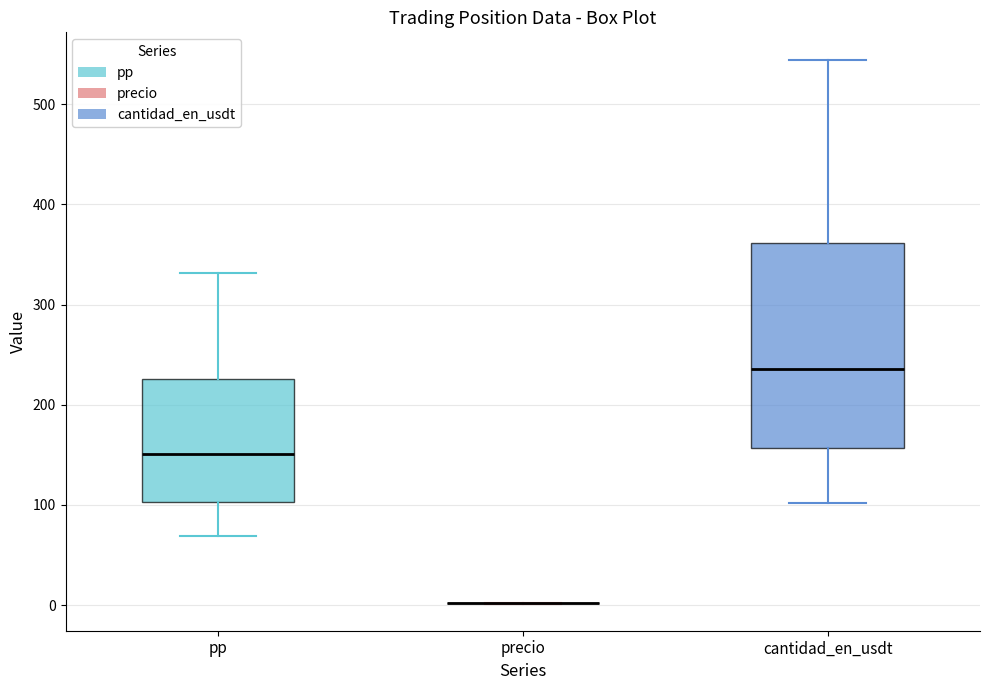

Comparing the boxes themselves (not the whiskers), which one is the tallest?

cantidad_en_usdt